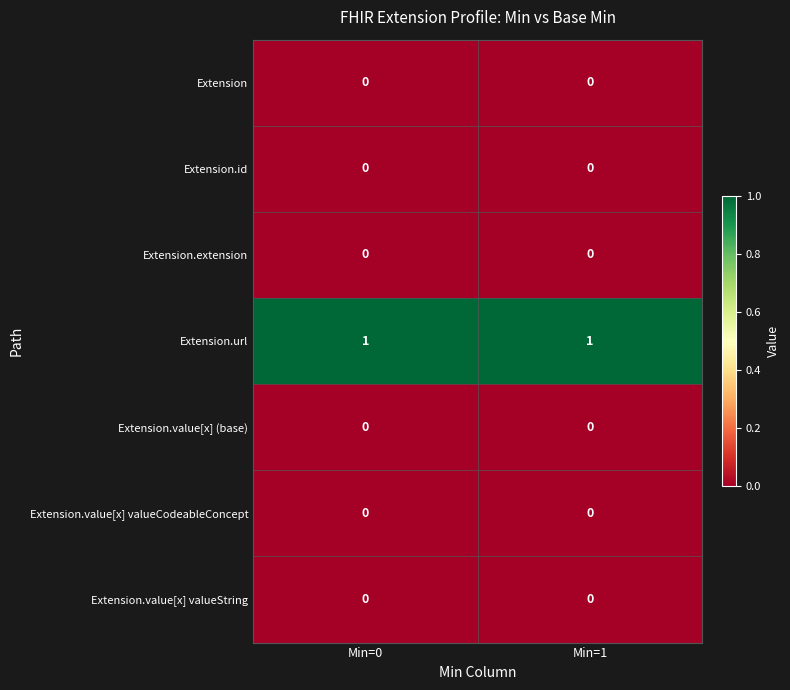

The value of Extension.value[x] valueString at Min=0 is 0. True or false?

True